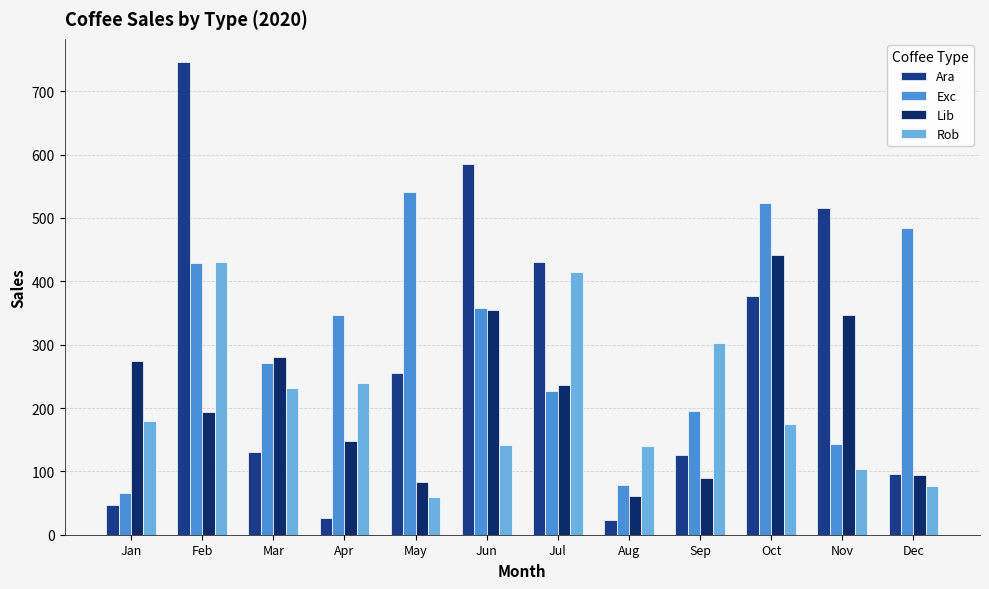

Which series changed the most between Sep and Nov?

Ara